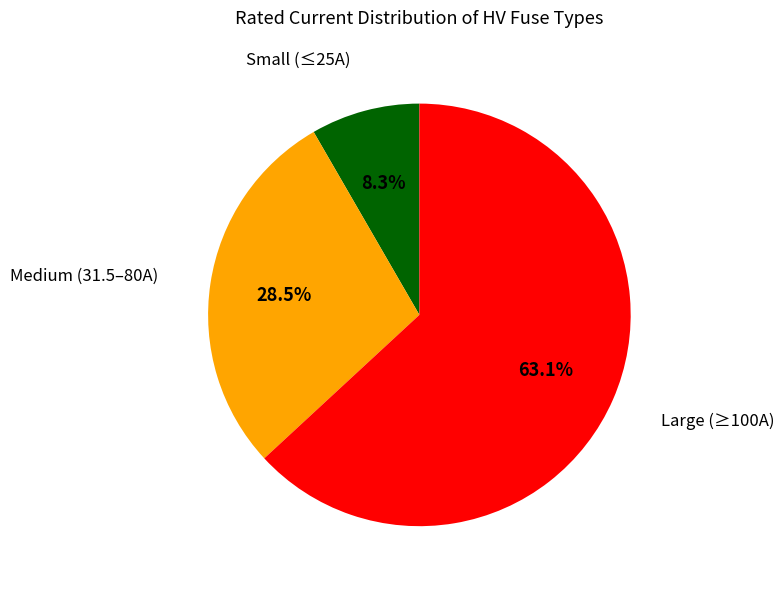

Does any single category account for the majority?

Yes